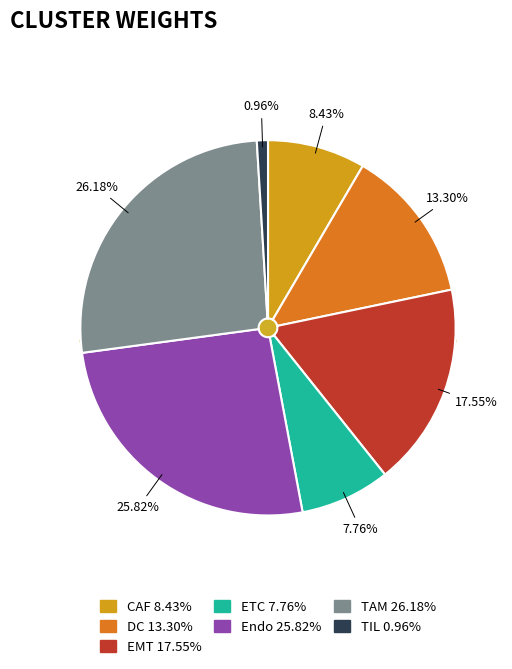

What percentage is NOT represented by Endo?

74.2%